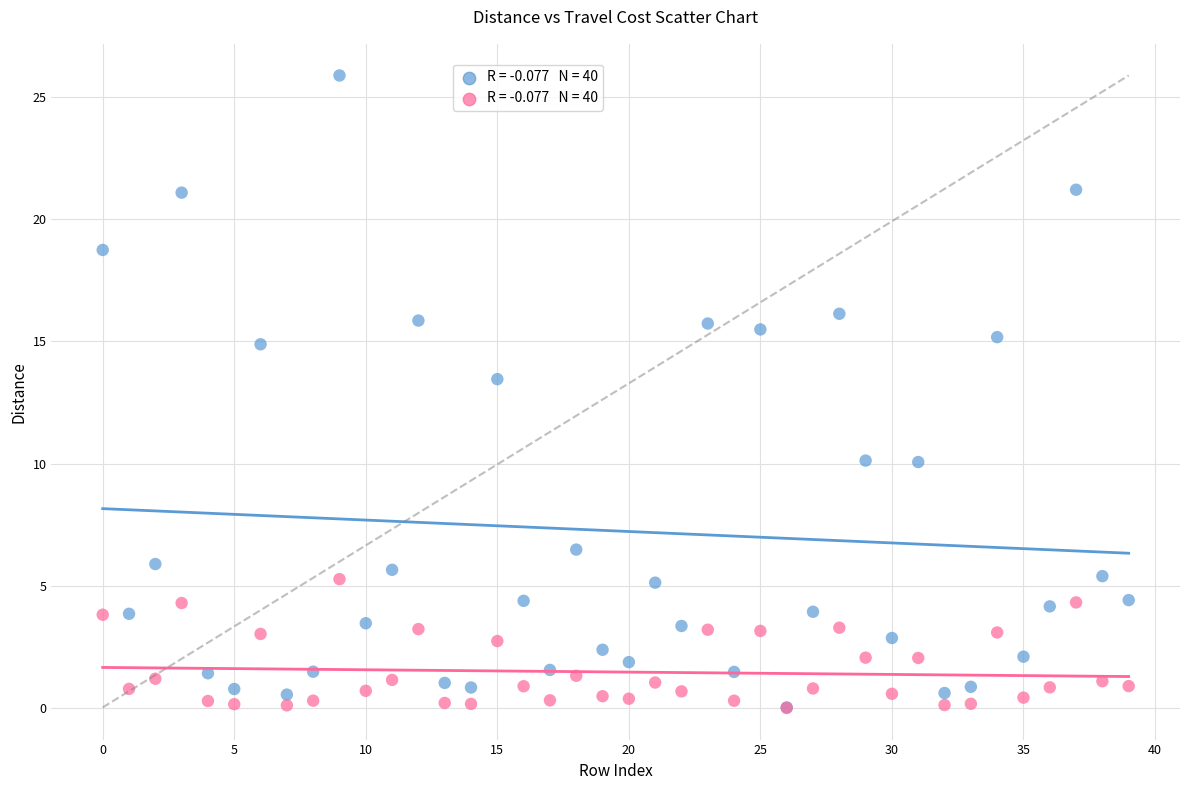

Across all series, what Y value is closest to 12?

13.5